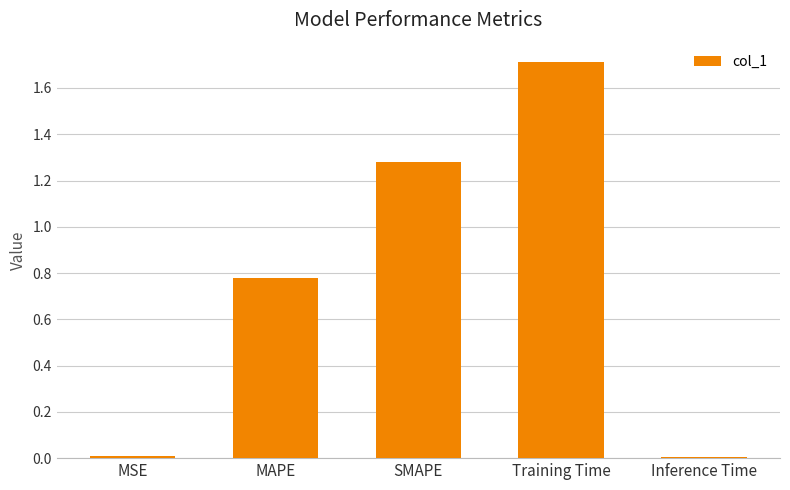

What is the change in value from SMAPE to Training Time?

+0.4